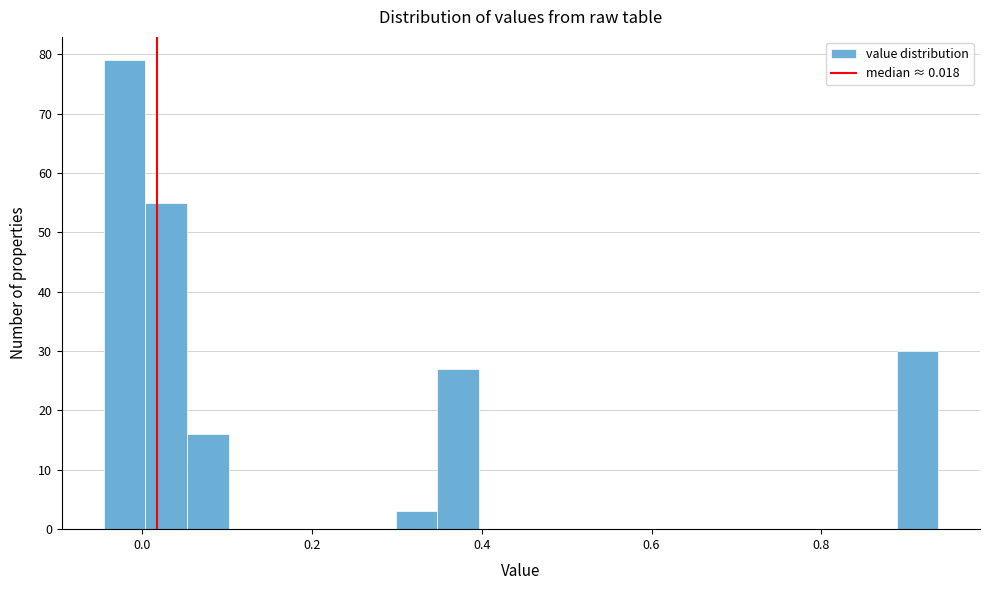

Read against the x-axis, roughly where is the centre of the tallest bar?

-0.02